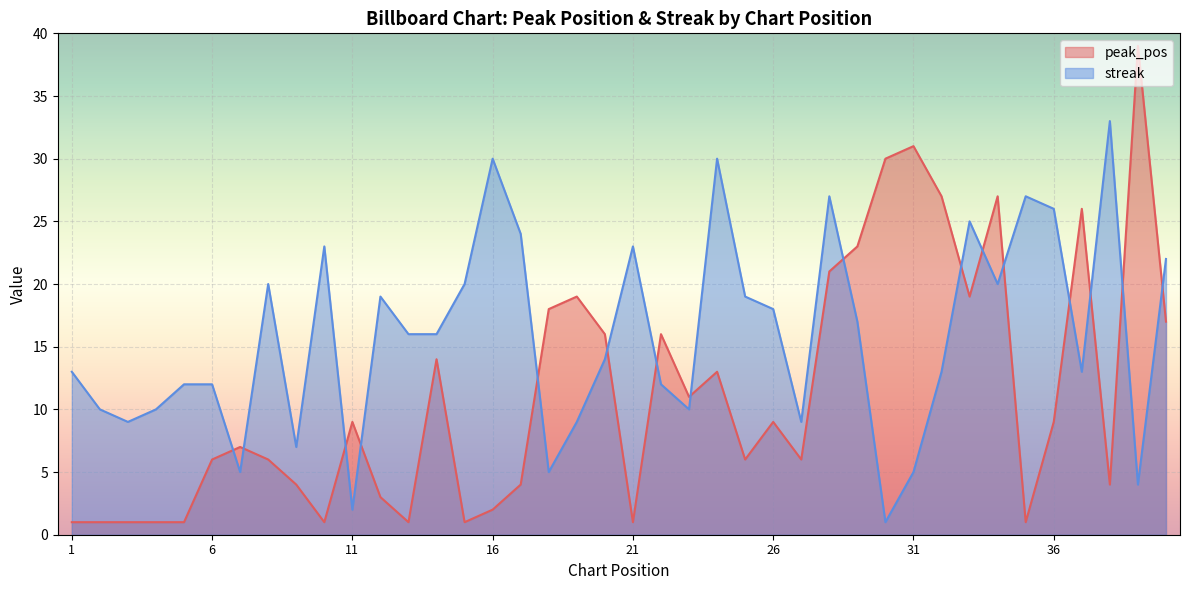

Where is streak nearest to the value 17?

29